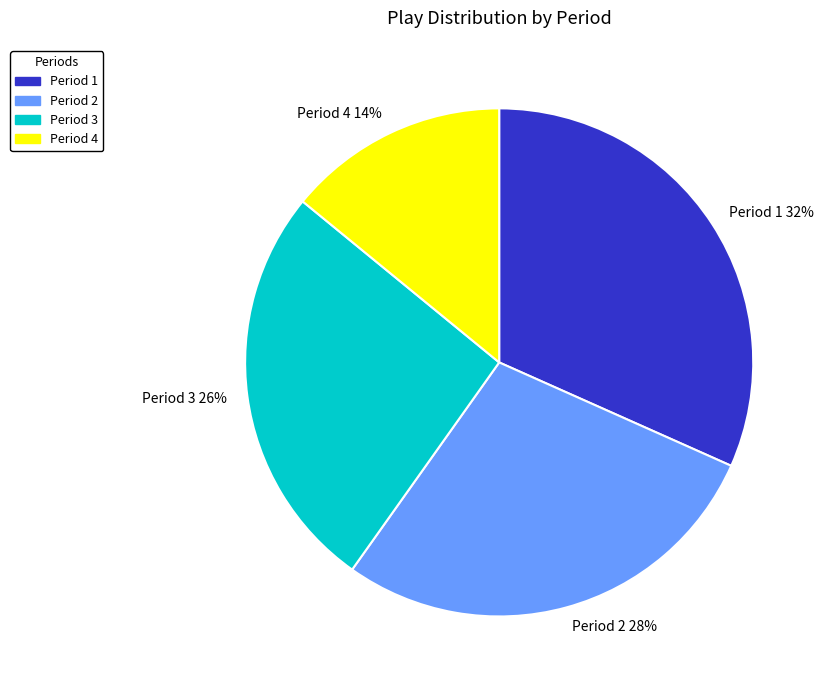

The Period 3 slice represents 26% of the pie. True or false?

True